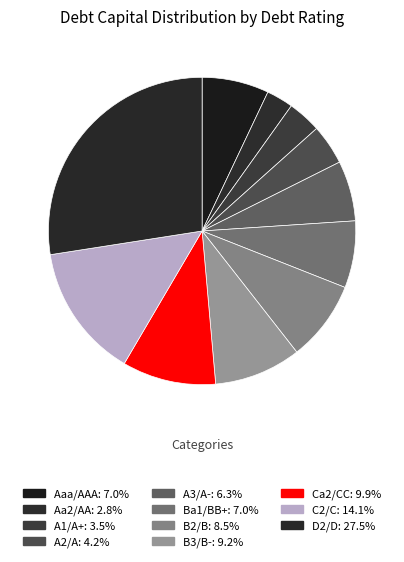

Which has a higher value, Aa2/AA or A3/A-?

A3/A-